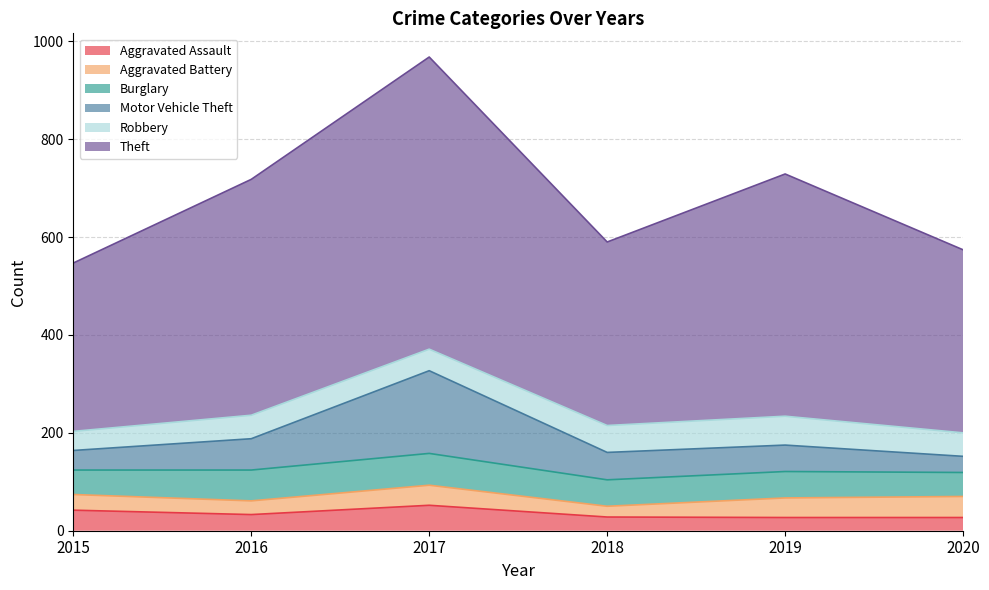

What is the total value across all series at 2016?

718